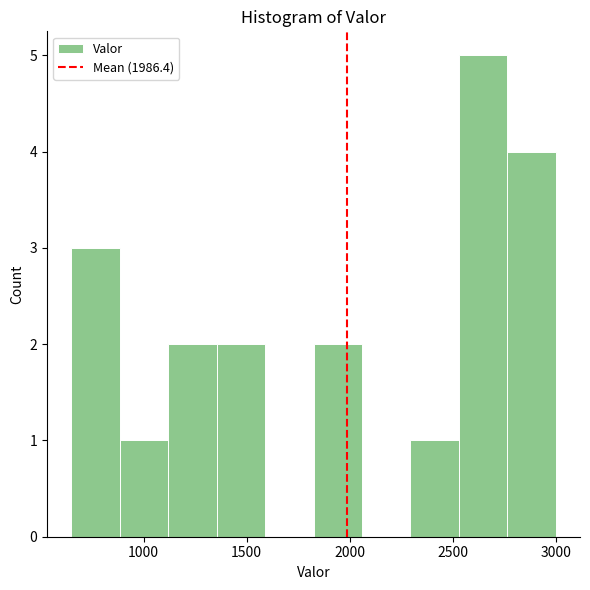

How tall is the bar that spans 900 to 1100 on the x-axis? Neither the bar edges nor the heights are printed on the chart, so give them approximately, as read against the axes.

1